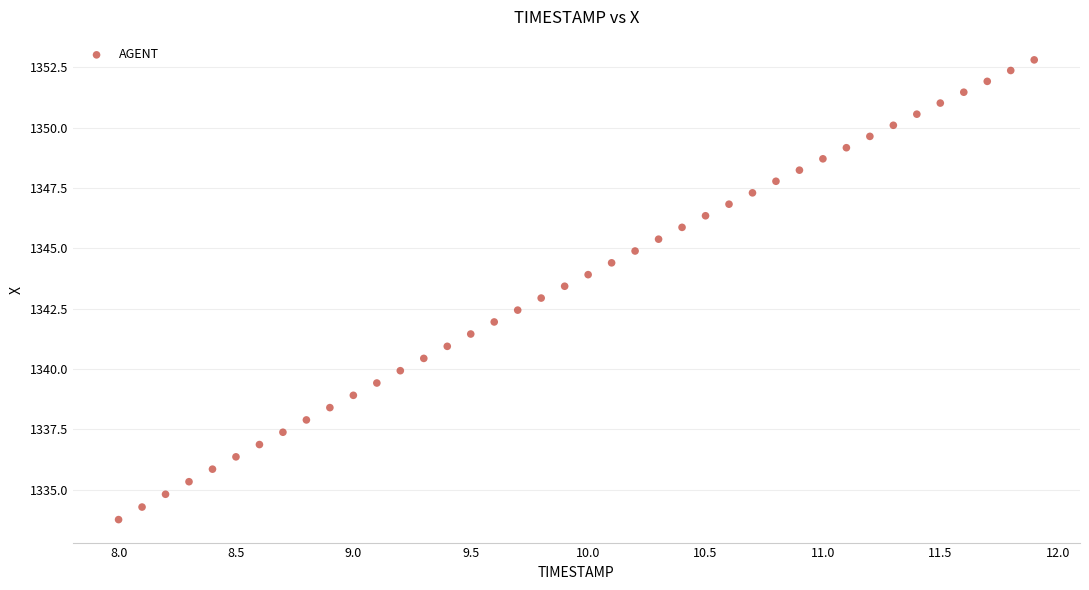

What is the range of X values (max minus min)?

3.9